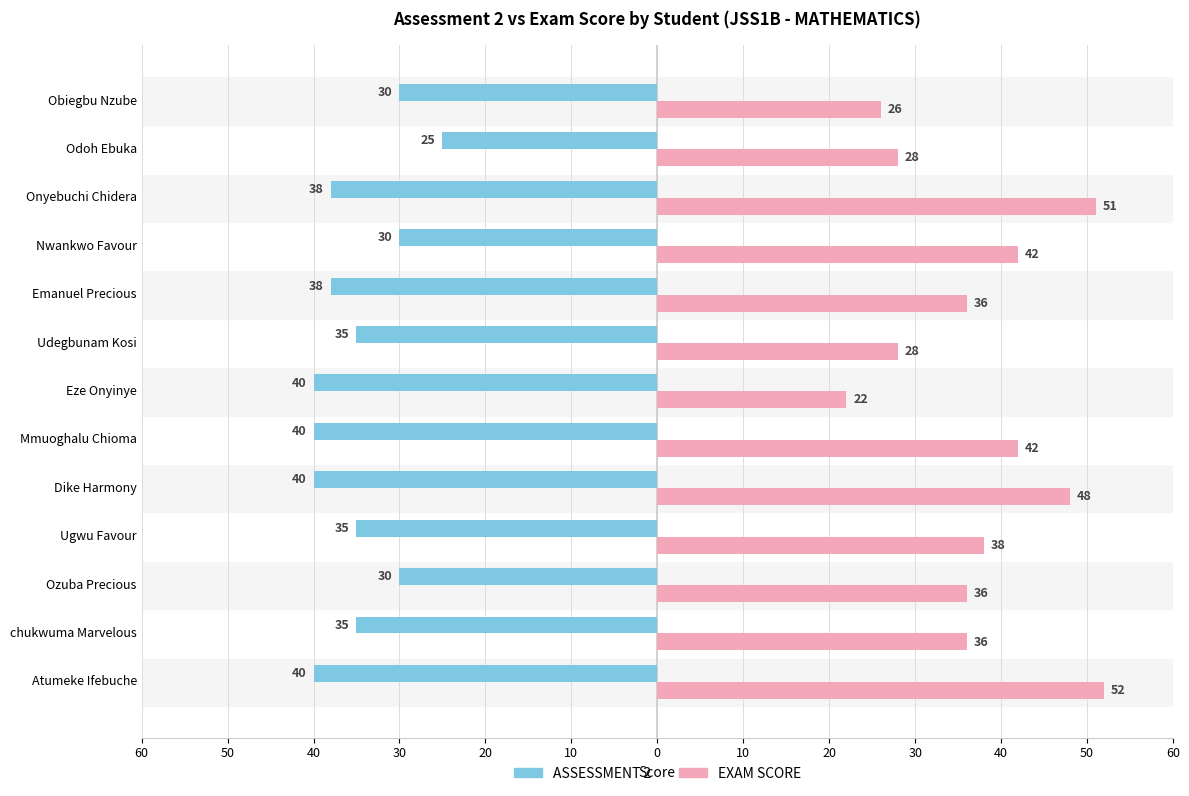

What is the difference between the maximum and minimum values in the ASSESSMENT 2 series?

15